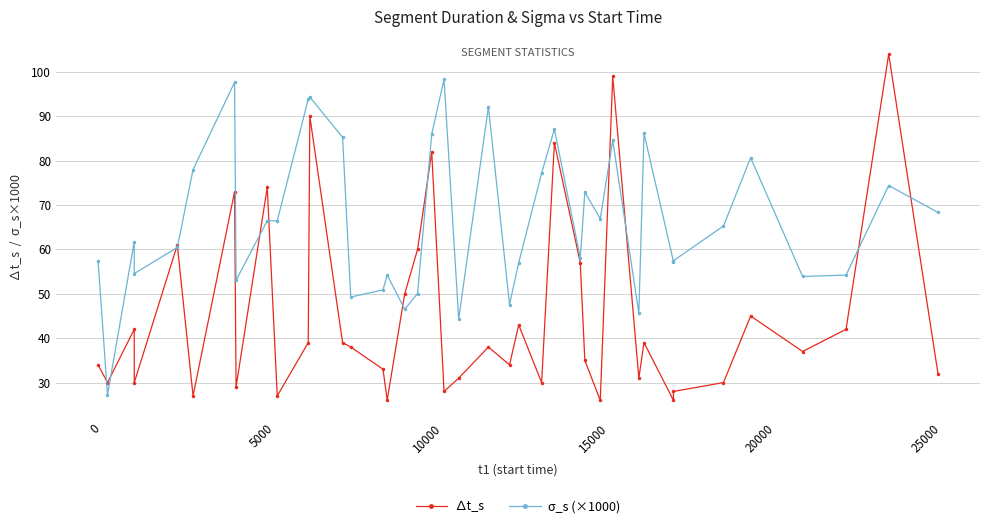

After their last crossing, which series has the higher values: ∆t_s or σ_s (×1000)?

σ_s (×1000)